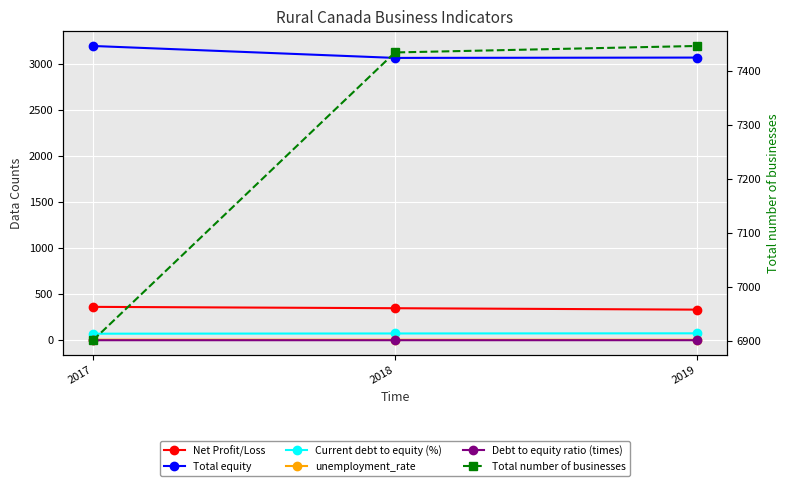

What is the difference between the highest and lowest values at 2018?

7432.7